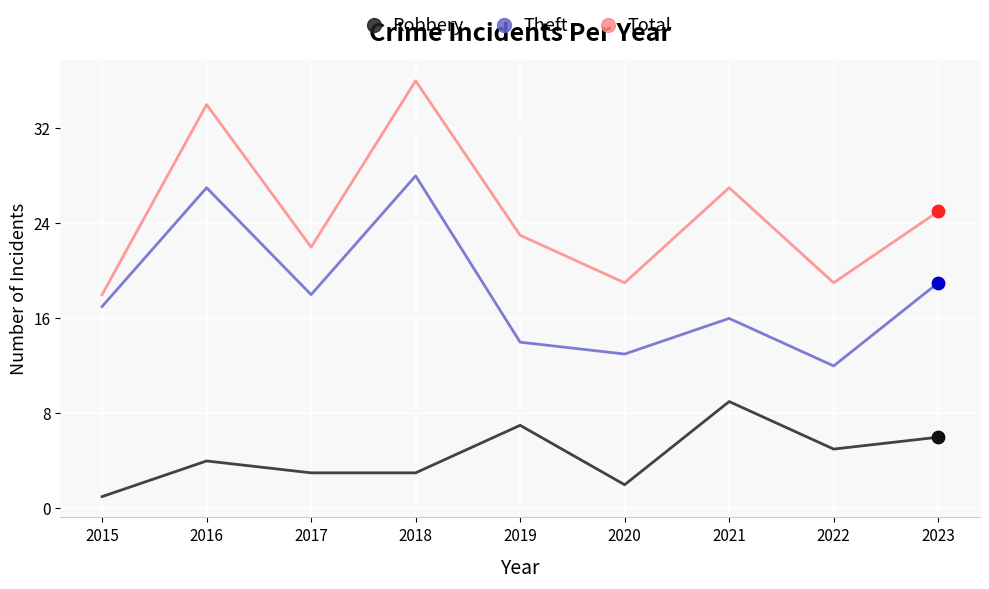

What is the spread (max minus min) of values at 2019?

16